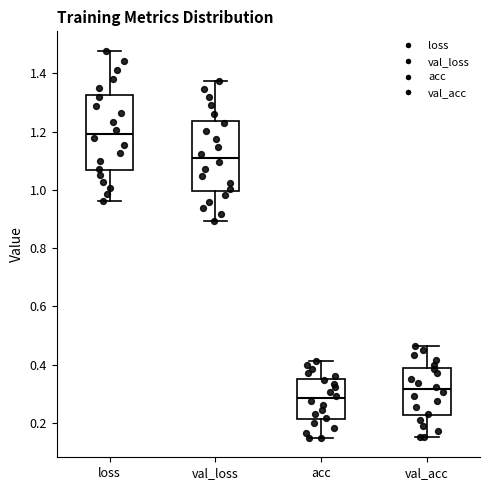

Reading left to right, read every box against the y-axis: the position of its median line, the range the box covers, and the ends of its whiskers. The values are not printed on the chart, so give them approximately, as read against the axis.

loss: median 1.20, box 1.06 to 1.32, whiskers 0.96 to 1.48
val_loss: median 1.10, box 1.00 to 1.24, whiskers 0.90 to 1.38
acc: median 0.28, box 0.22 to 0.36, whiskers 0.14 to 0.42
val_acc: median 0.32, box 0.22 to 0.38, whiskers 0.16 to 0.46